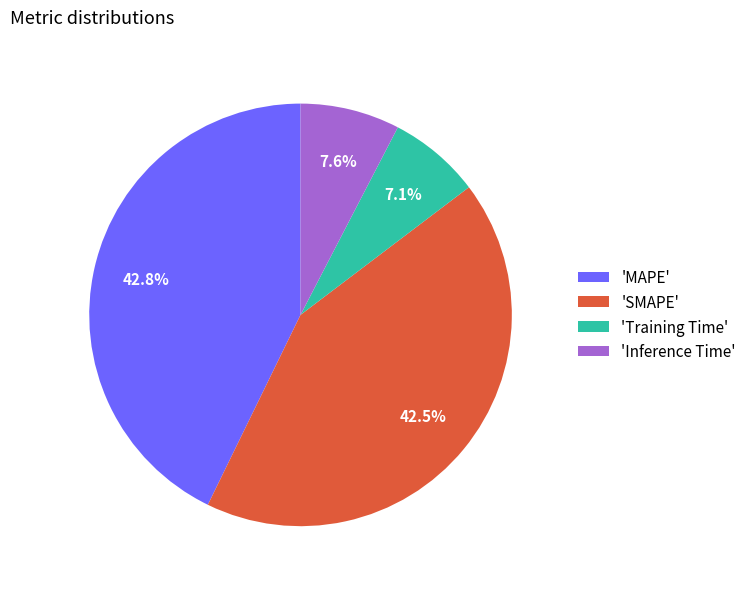

Does 'SMAPE' represent more than half of the total?

No